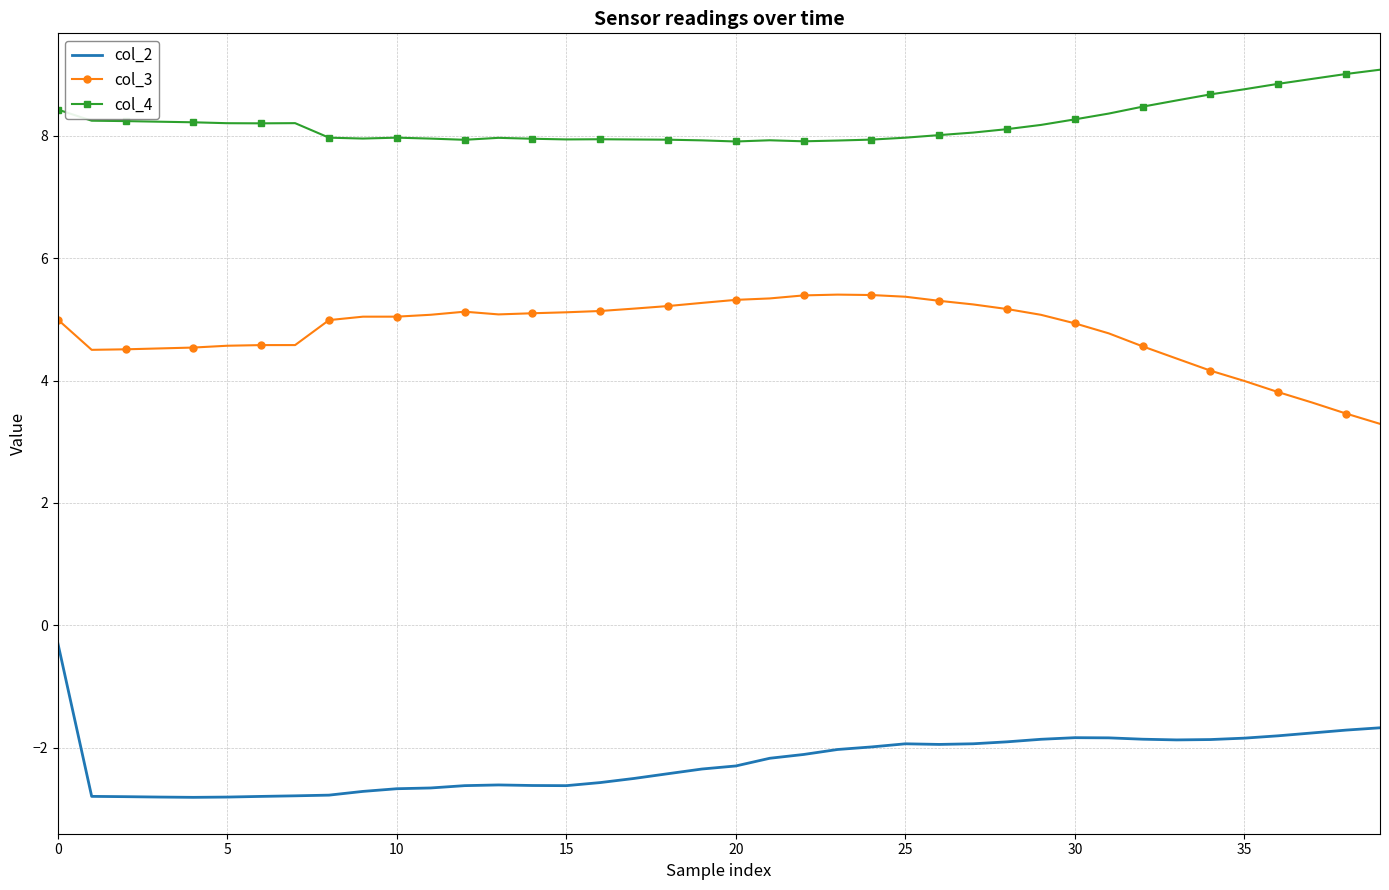

Rank the series by their maximum value, from lowest to highest.

col_2, col_3, col_4